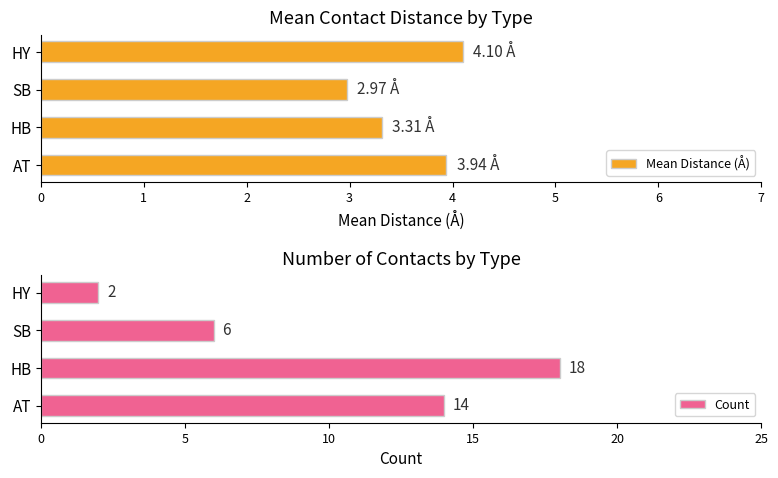

List the series in order of their peak value, highest first.

Count, Mean Distance (Å)